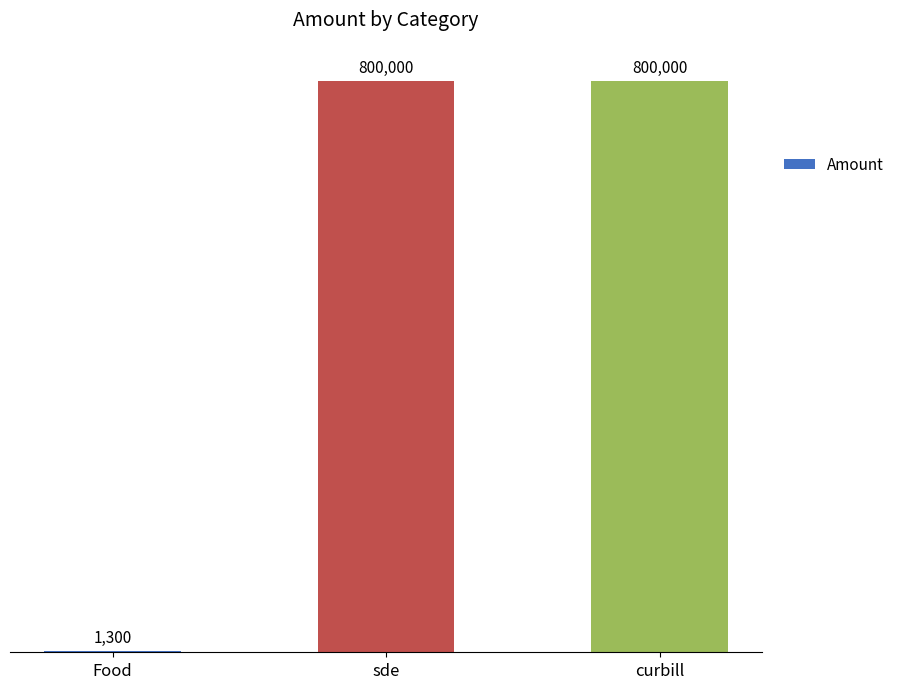

What is the maximum value shown in the chart?

800000